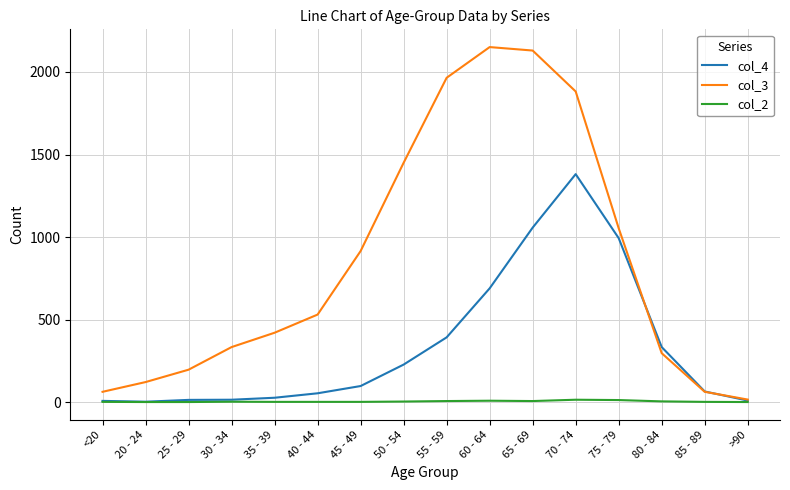

At 35 - 39, list the series in order from smallest to largest.

col_2, col_4, col_3